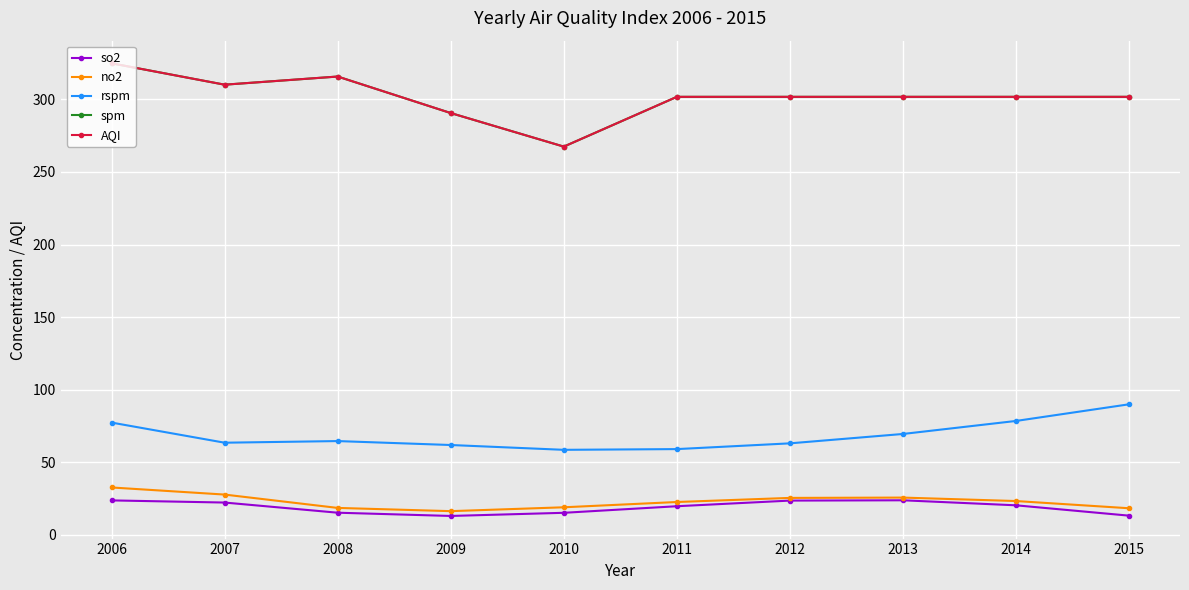

Between 2006 and 2013, which series saw the biggest shift?

spm